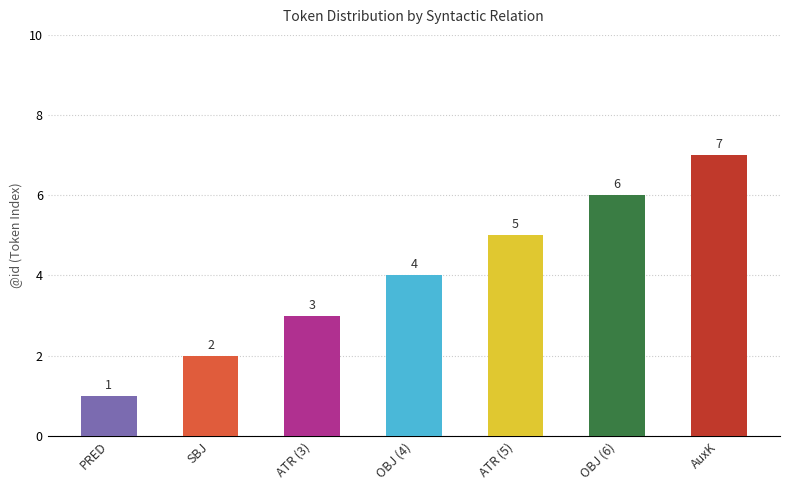

Rank the categories by value from highest to lowest.

AuxK, OBJ, ATR, OBJ, ATR, SBJ, PRED